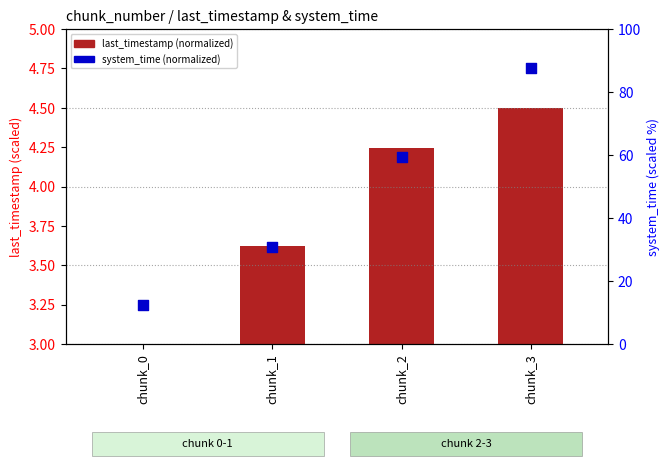

Which series reaches the maximum Y coordinate?

system_time (normalized)